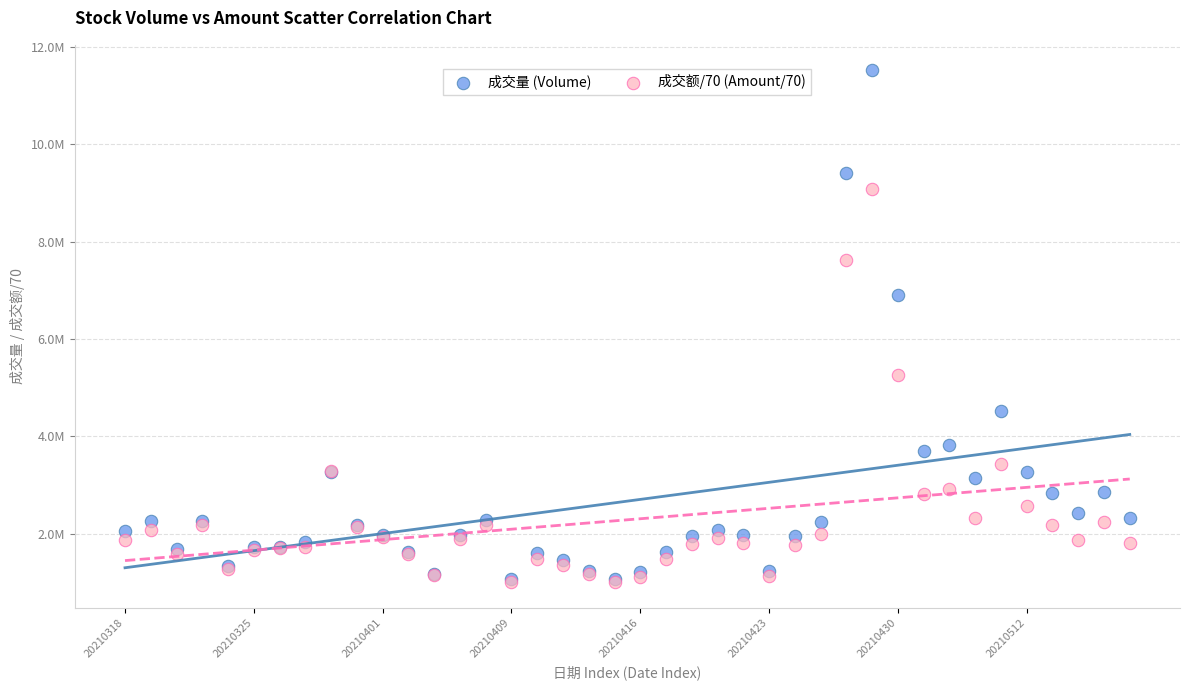

What are all the series names shown in the legend?

成交量 (Volume), 成交额/70 (Amount/70)